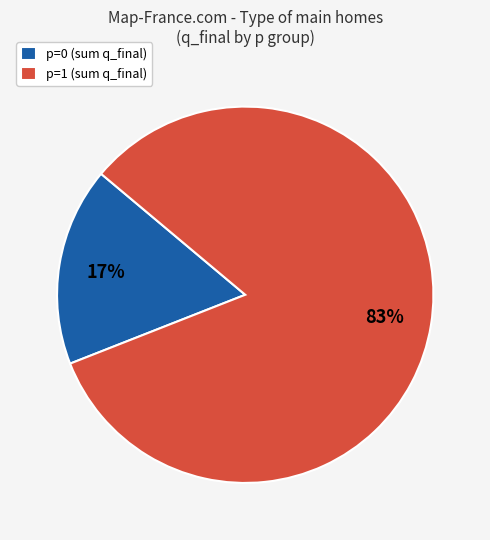

Does any single category account for the majority?

Yes